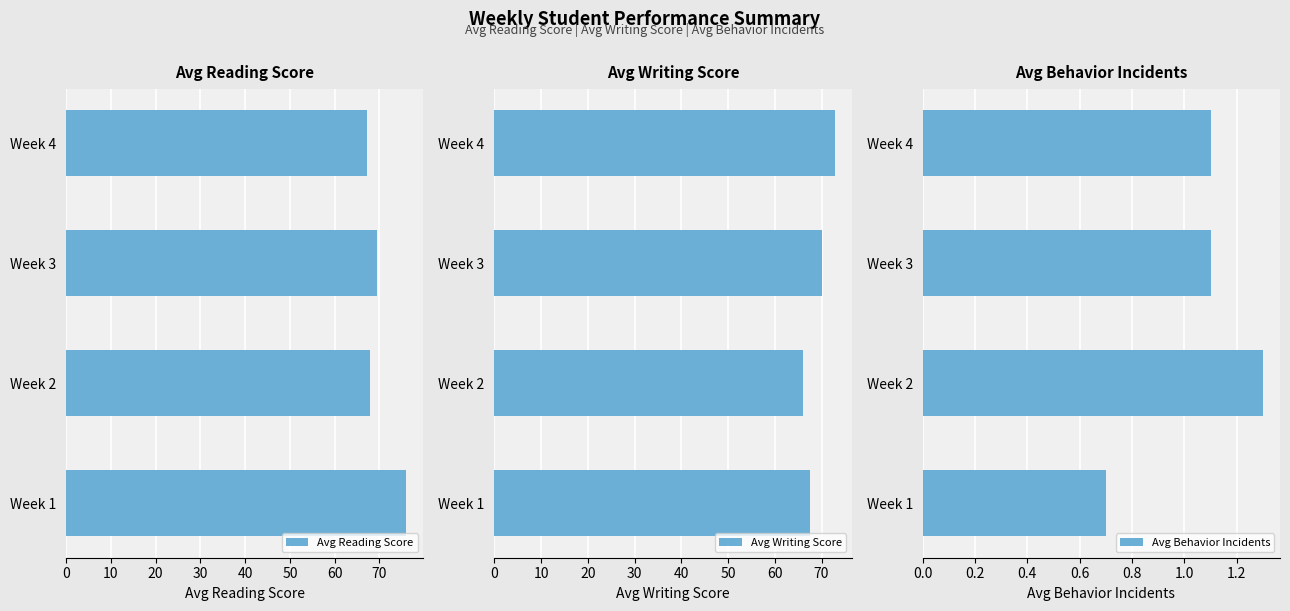

The Avg Writing Score series shows 110.7 at Week 3. True or false?

False